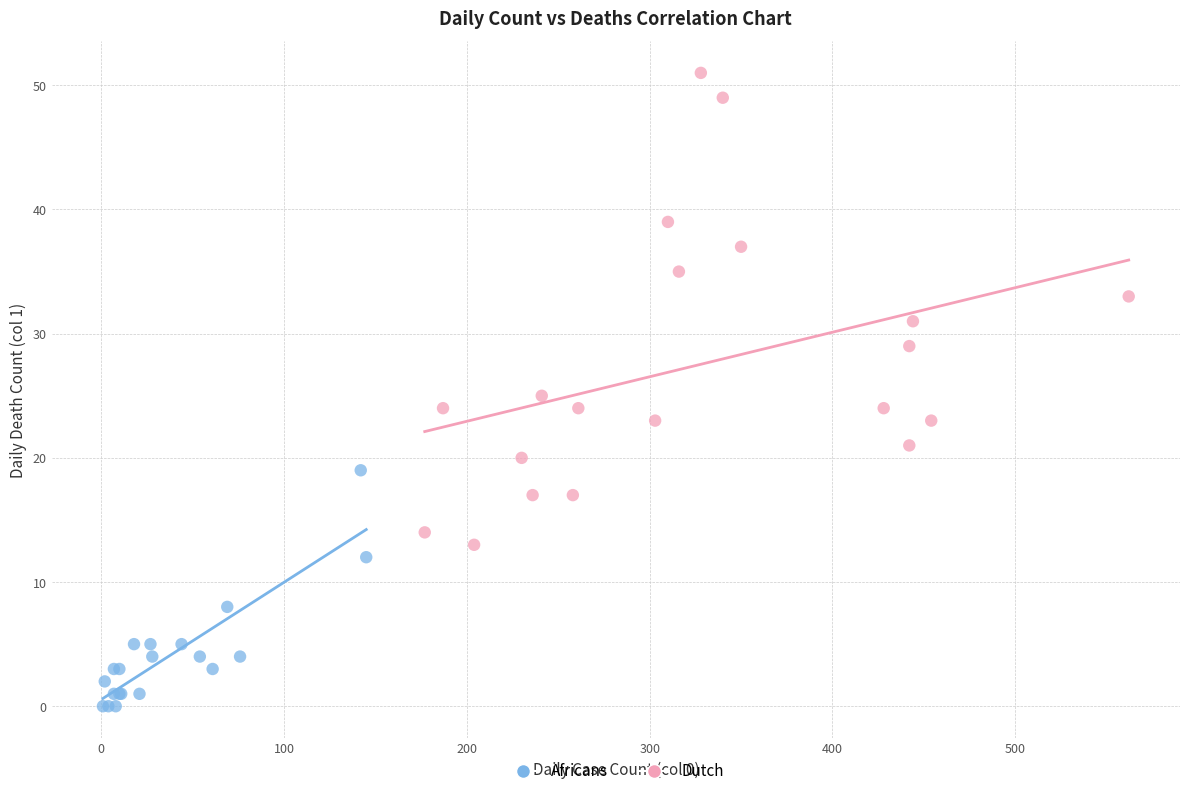

Which series reaches the minimum Y coordinate?

Africans